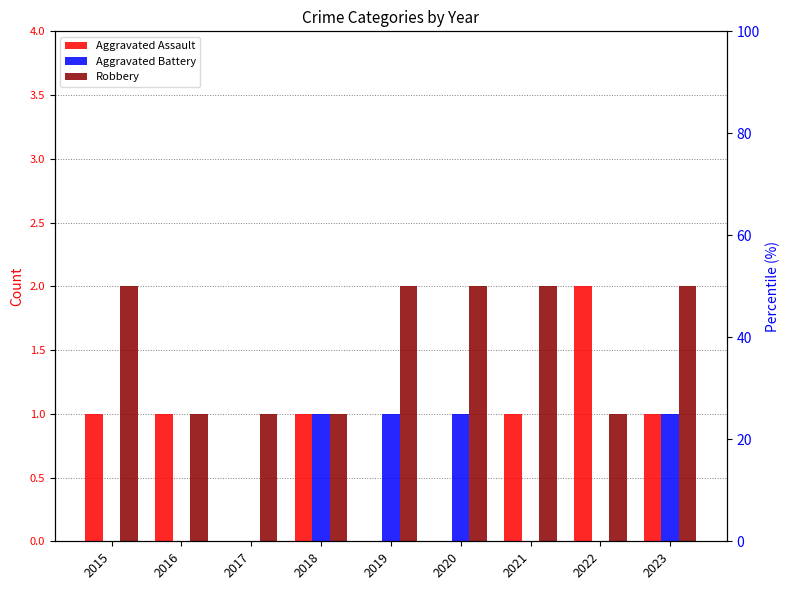

Between 2019 and 2021, which is larger?

2021